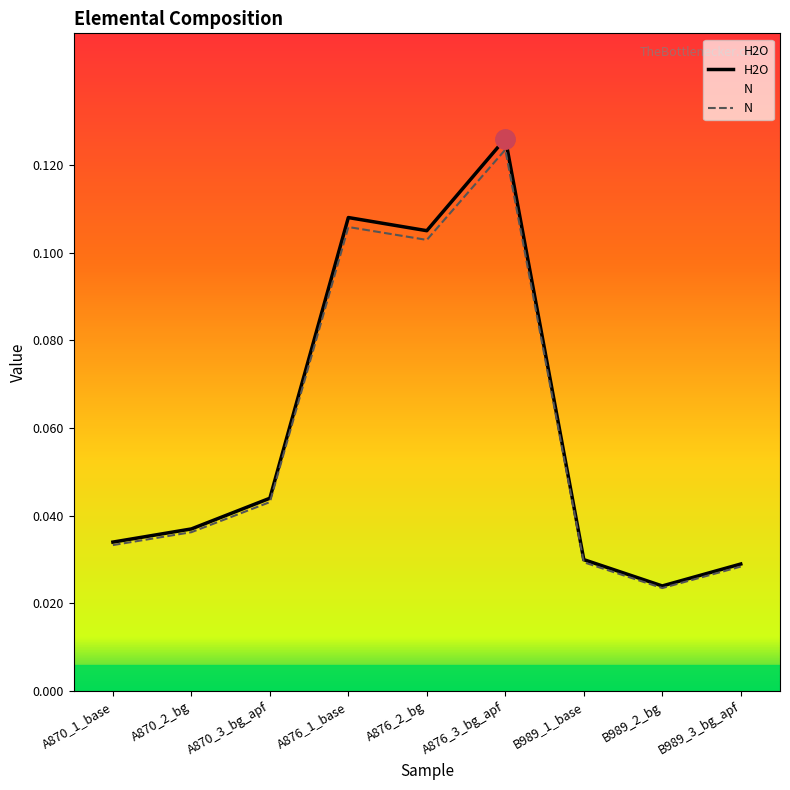

Reading right to left, list all the values displayed in this chart.

H2O: B989_3_bg_apf=0.0	B989_2_bg=0.0	B989_1_base=0.0	A876_3_bg_apf=0.1	A876_2_bg=0.1	A876_1_base=0.1	A870_3_bg_apf=0.0	A870_2_bg=0.0	A870_1_base=0.0
N: B989_3_bg_apf=0.0	B989_2_bg=0.0	B989_1_base=0.0	A876_3_bg_apf=0.1	A876_2_bg=0.1	A876_1_base=0.1	A870_3_bg_apf=0.0	A870_2_bg=0.0	A870_1_base=0.0